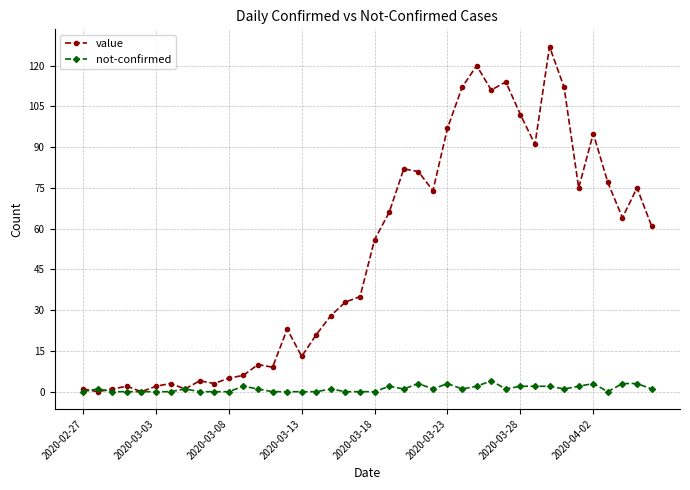

What is the maximum value shown in the chart?

127